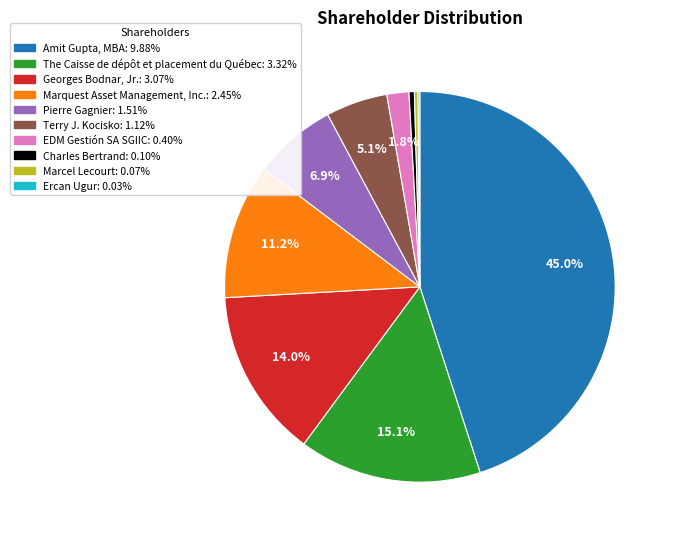

To the nearest percent, what portion does The Caisse de dépôt et placement du Québec represent?

15%